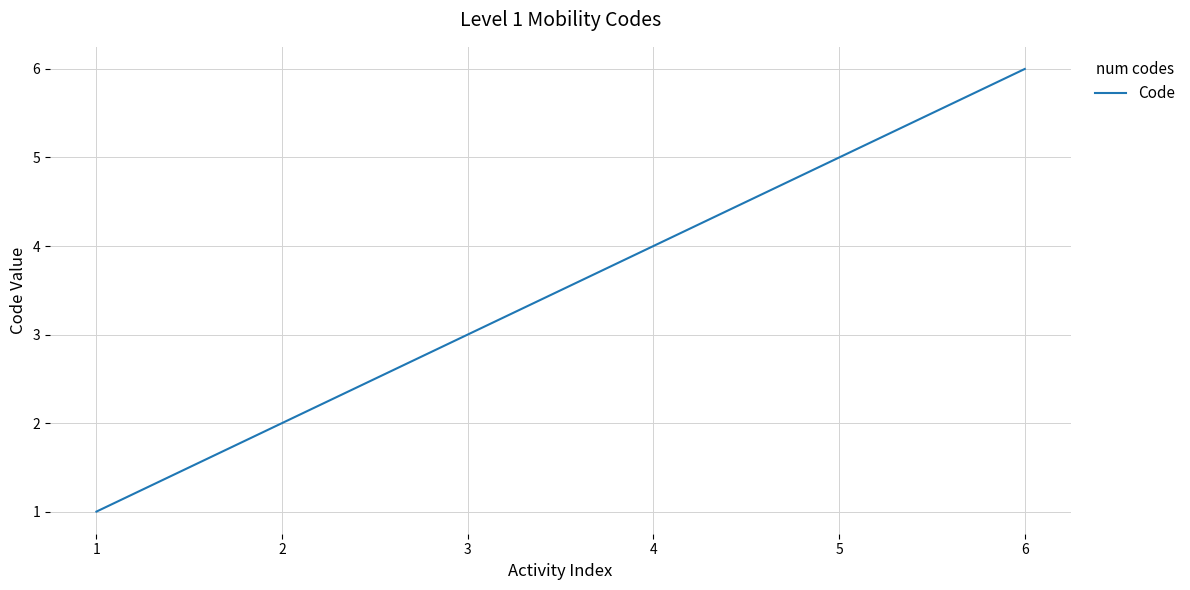

True or false: the data has more than 2 interior local peaks.

False